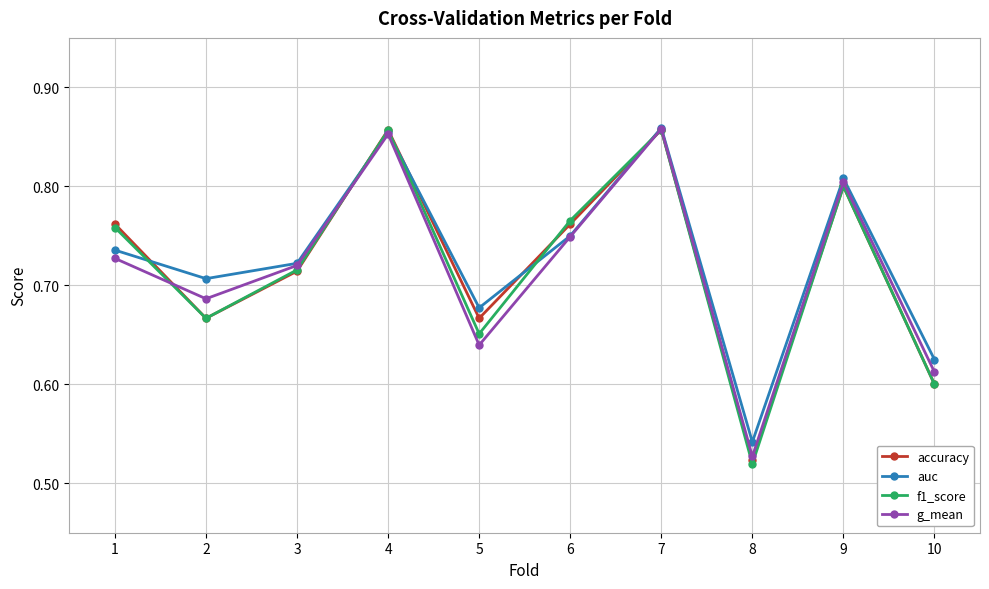

Count the g_mean values in the range 0 to 1.

10